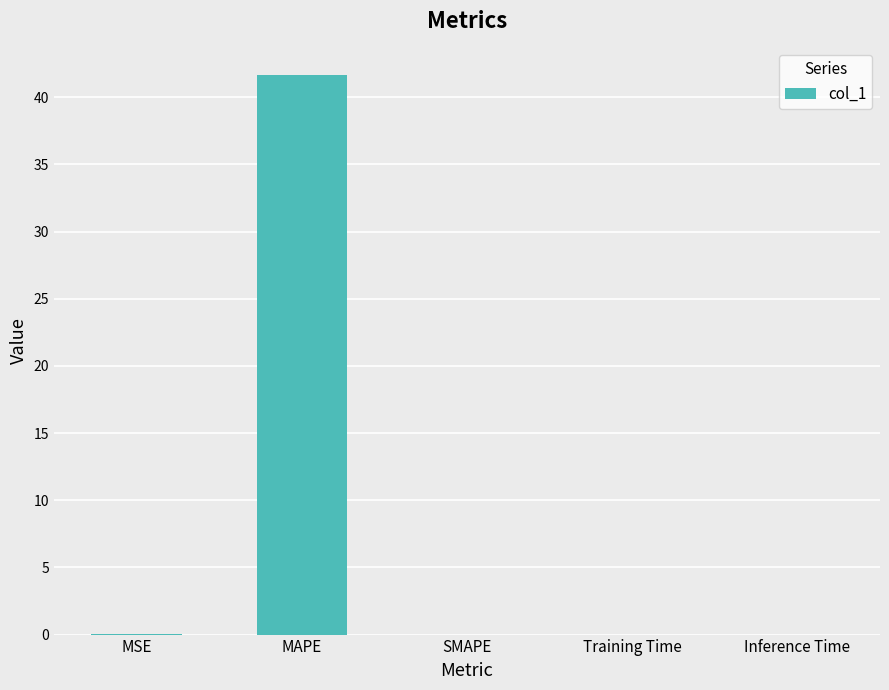

Read the value at MAPE.

41.6